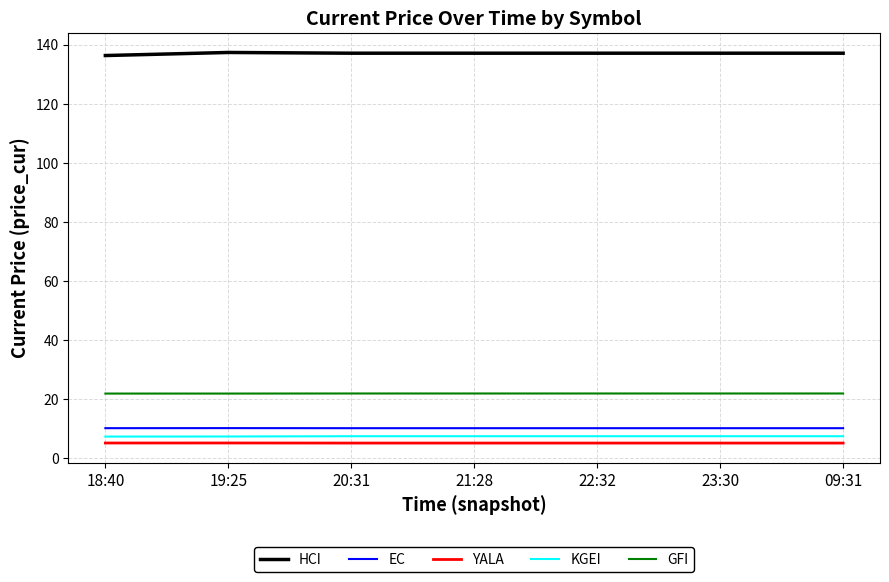

How many EC values are between 10 and 11?

7